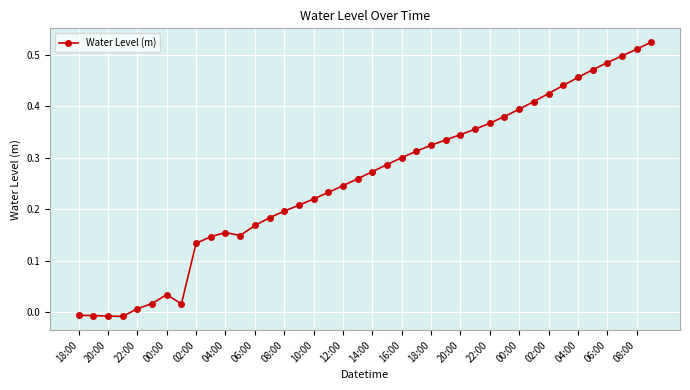

True or false: there are more than 0 points higher than both neighbors.

True